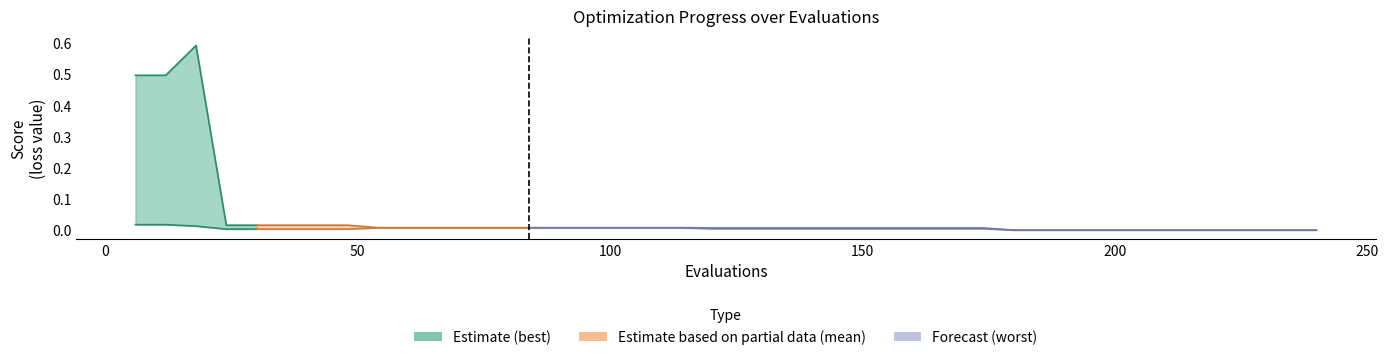

The value of mean at 10 is 0.0. True or false?

True